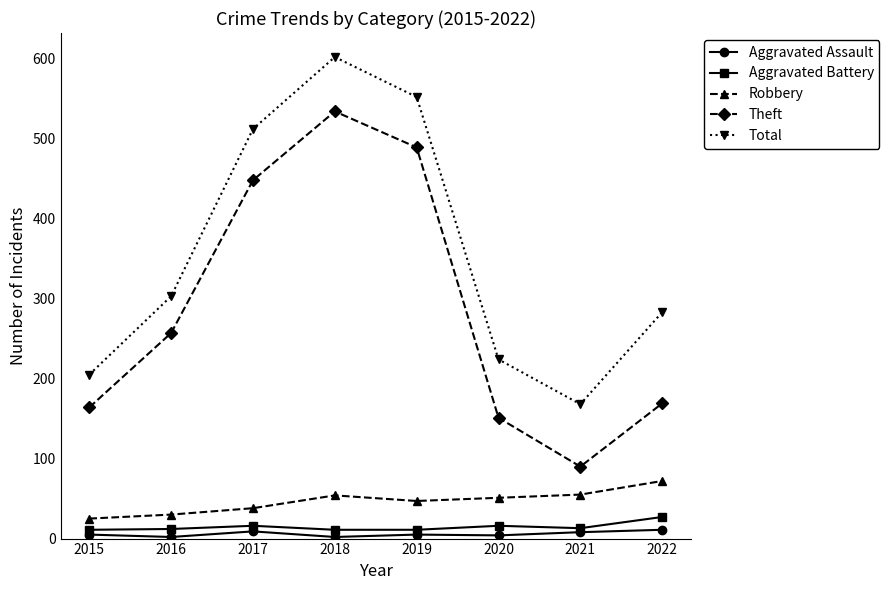

What is the difference between the second highest and minimum values in the Aggravated Assault series?

7